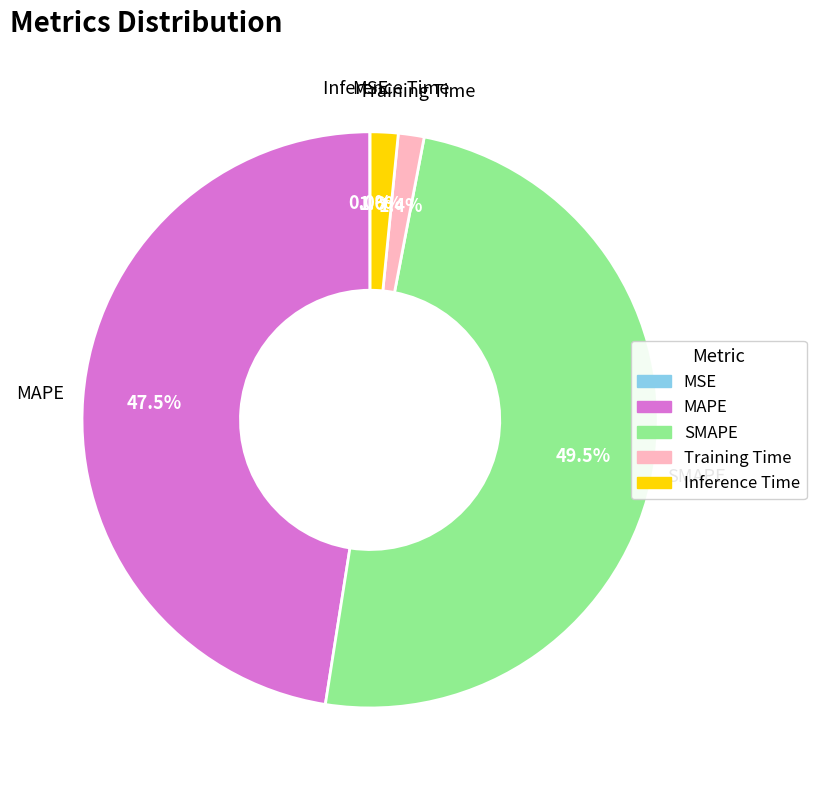

To the nearest percent, what is the average slice percentage?

20%